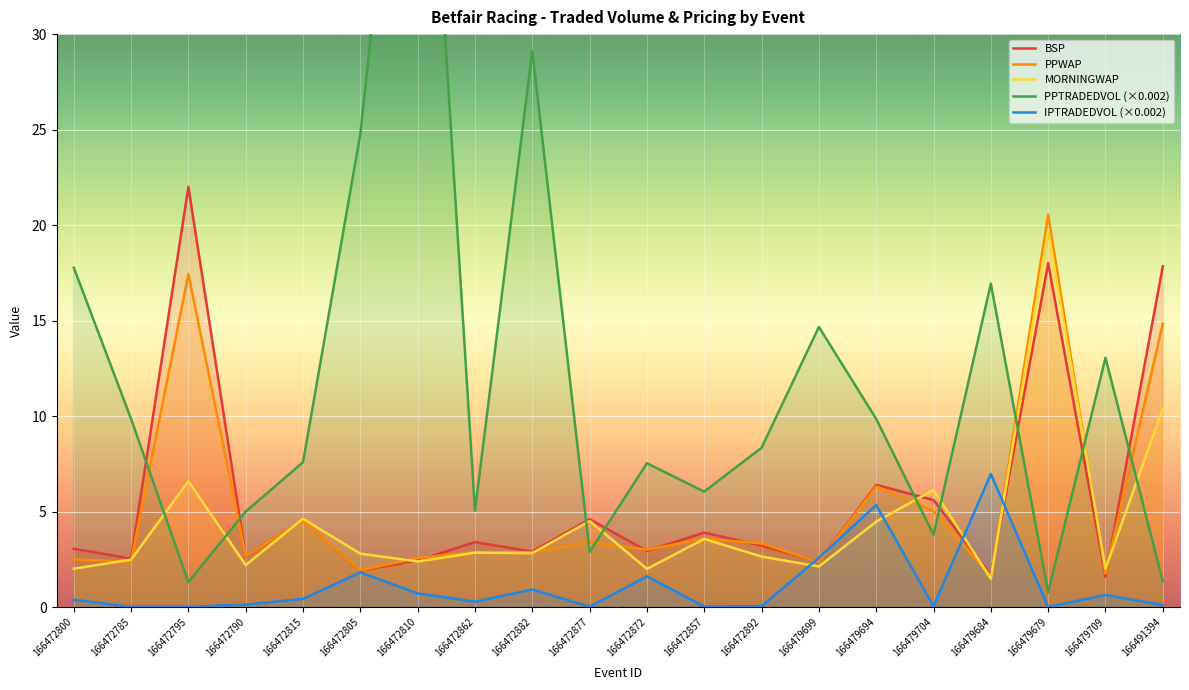

Where is PPWAP nearest to the value 11?

166491394